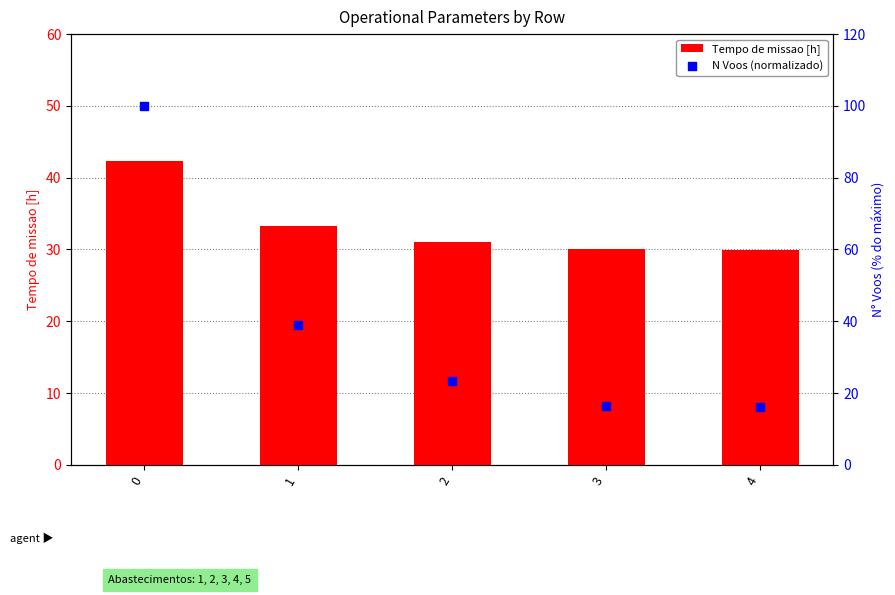

Which series has the largest Y range (max minus min)?

N Voos (normalizado)